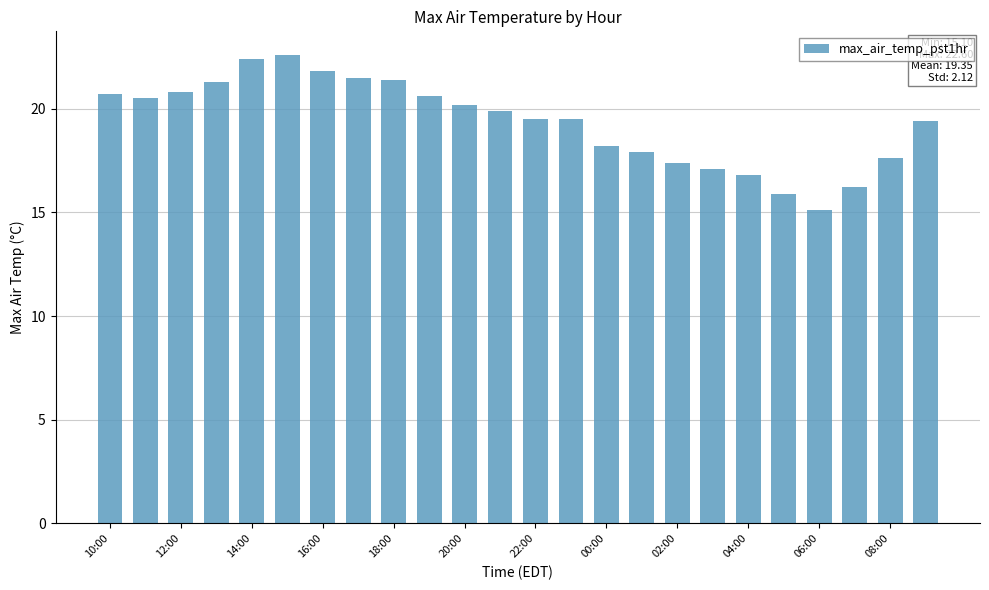

What is the sum of all values?

464.3